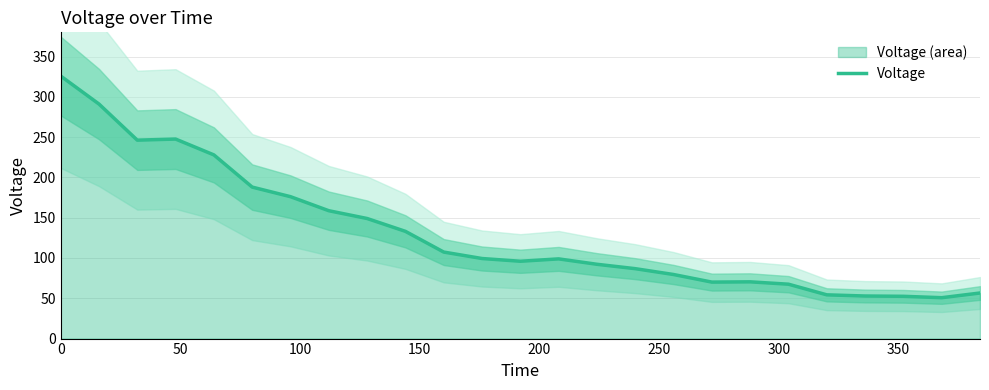

What is the maximum value for Voltage?

325.8